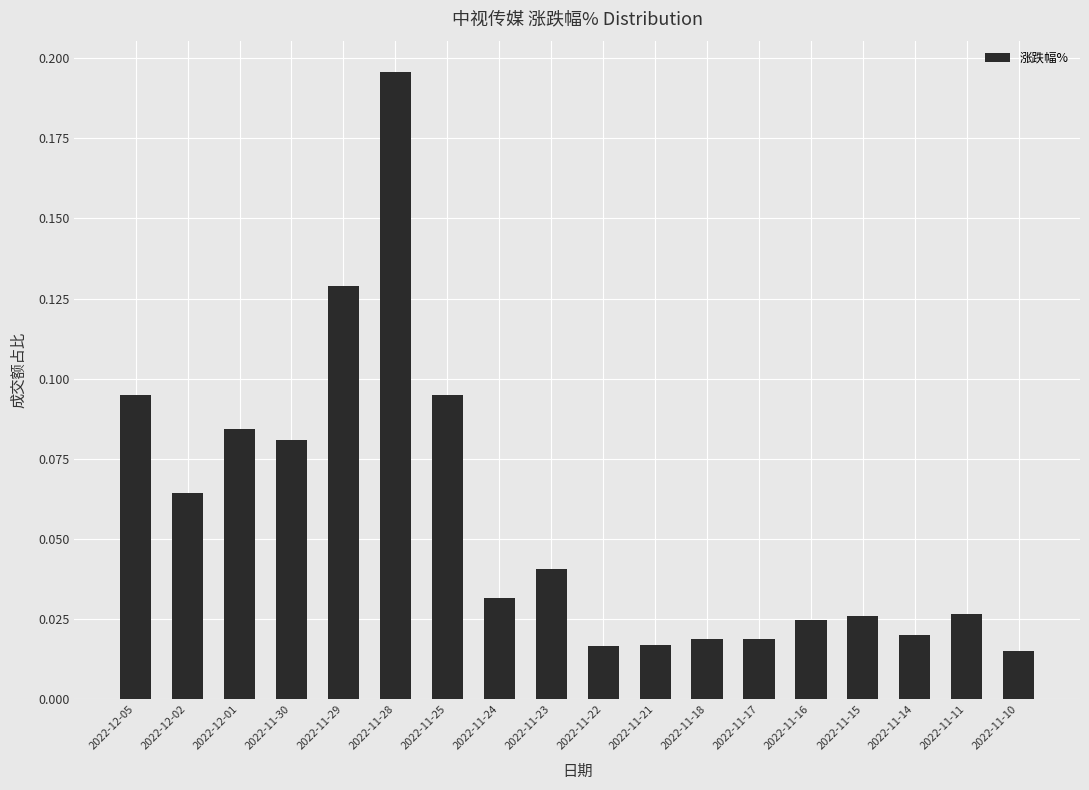

At which category does the chart reach its peak across all series?

2022-11-28